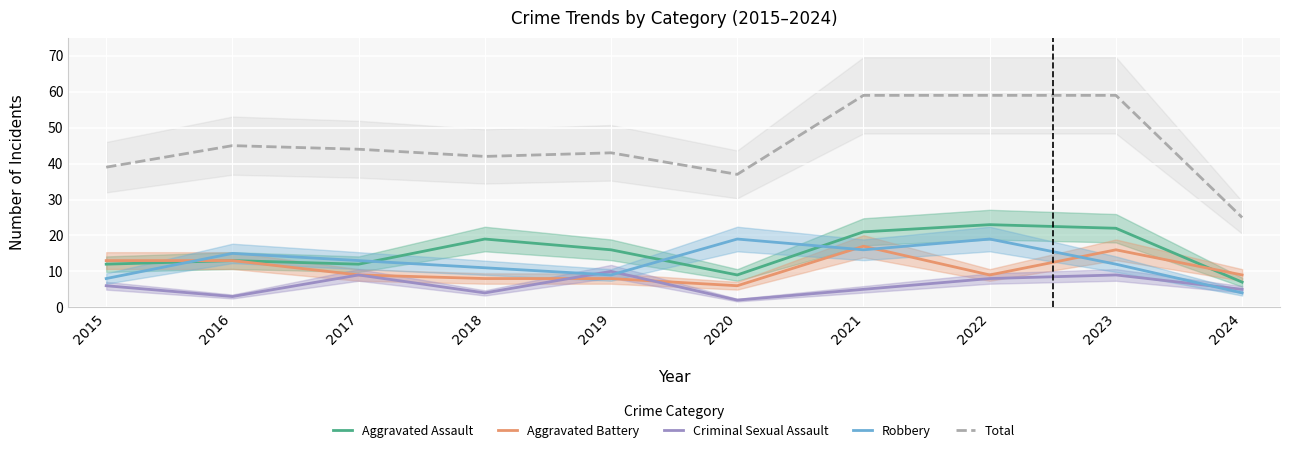

Is it true that Robbery equals 19 at 2022?

True